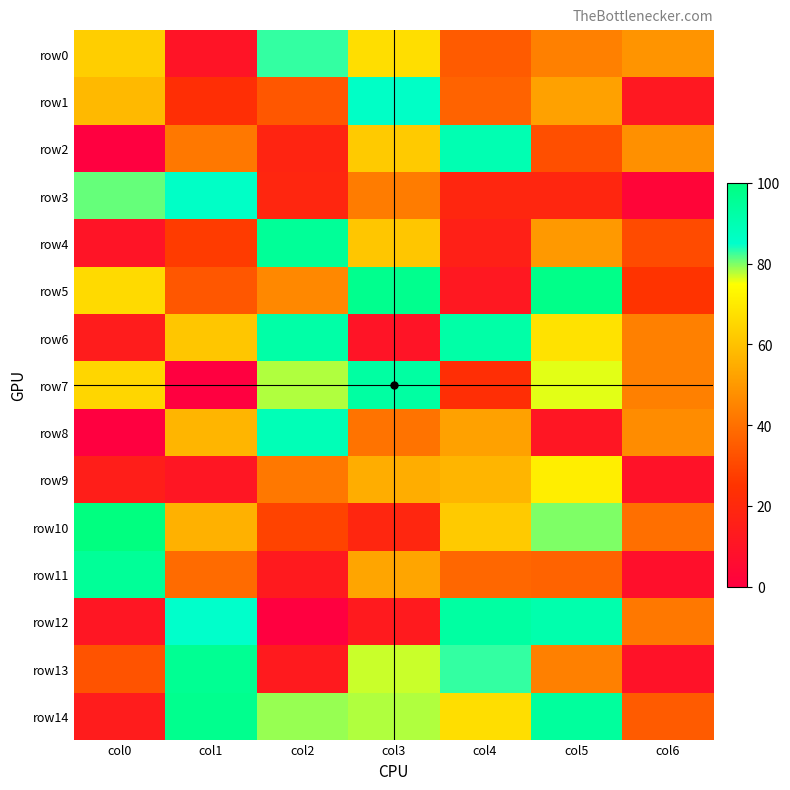

Between col0 and col4, which series saw the biggest shift?

row2